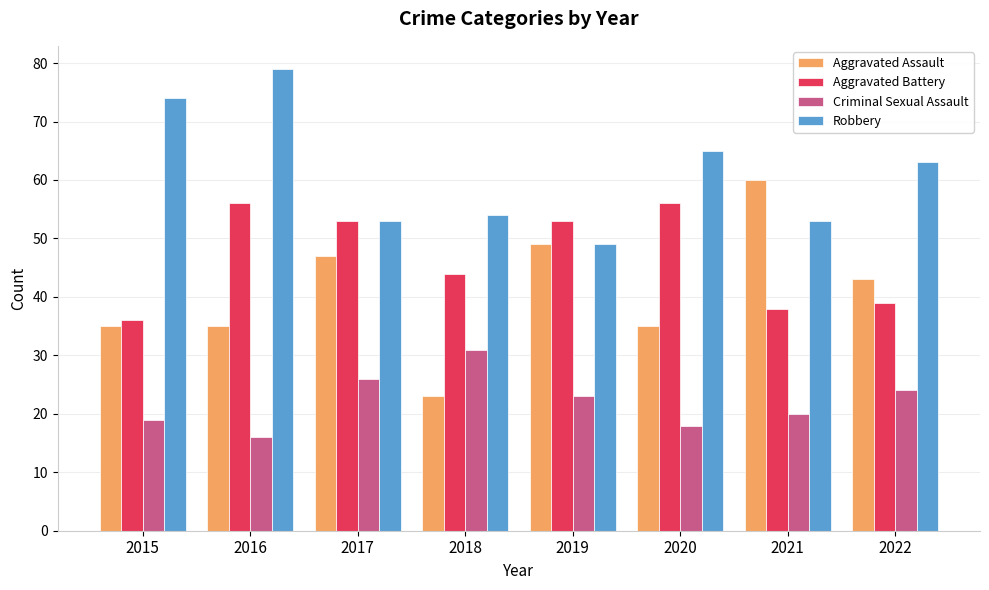

How many categories are shown in the chart?

8